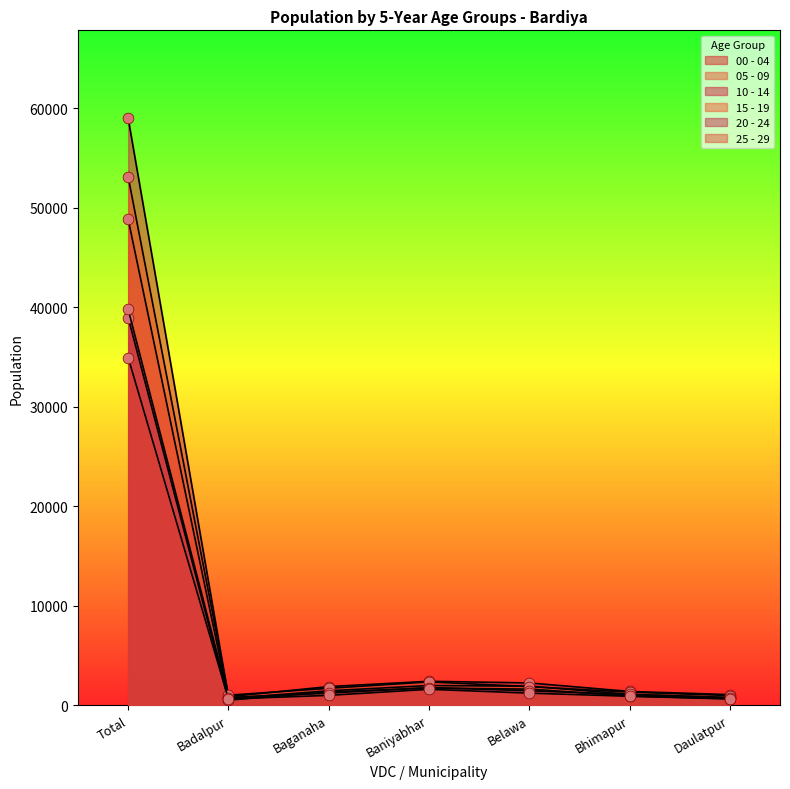

Is the value of 00 - 04 at Baniyabhar greater than the value of 25 - 29 at Total?

No